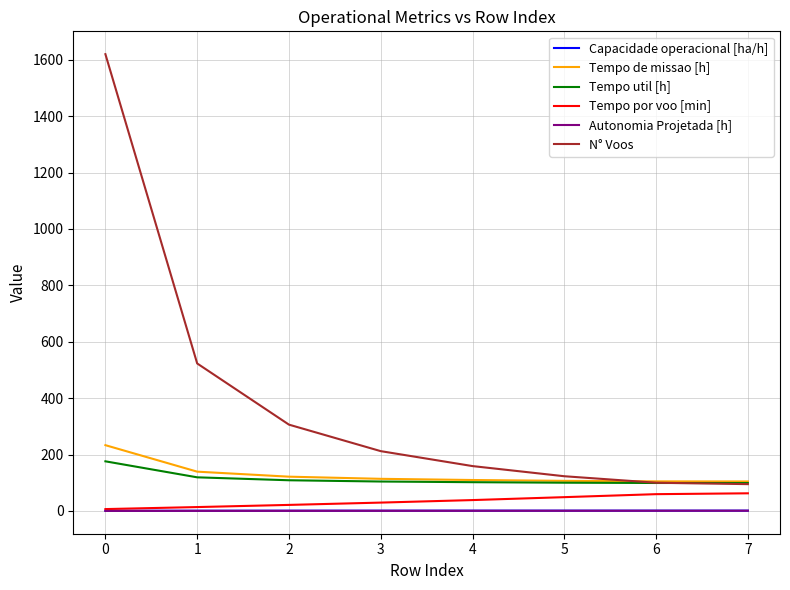

The N° Voos series shows 1620.0 at 0. True or false?

True